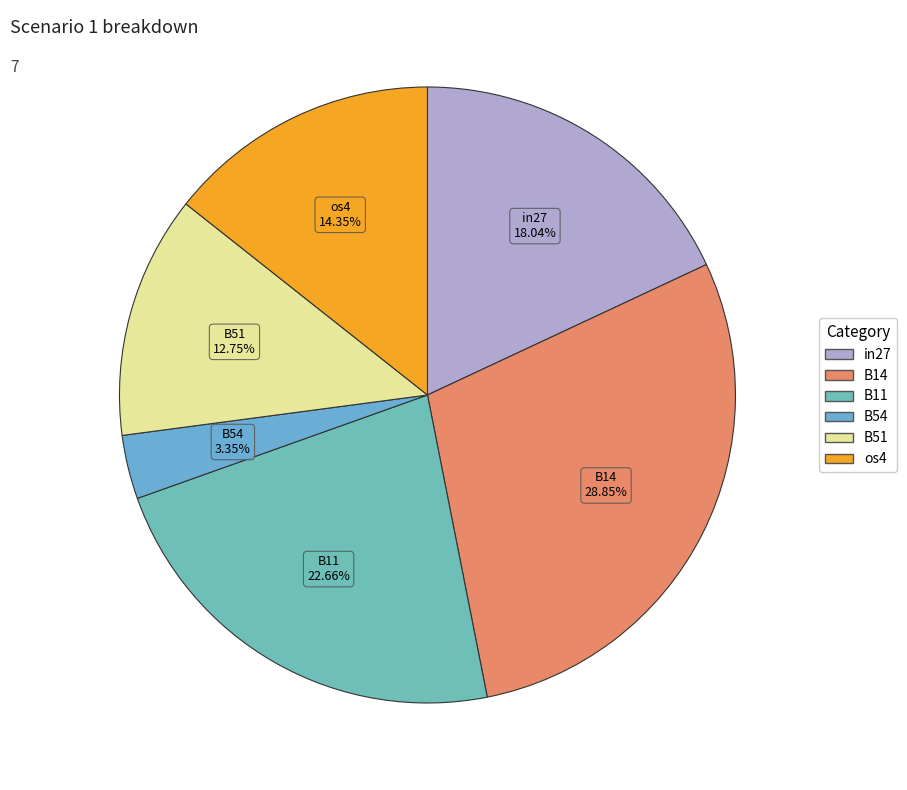

How many segments does this pie chart have?

6